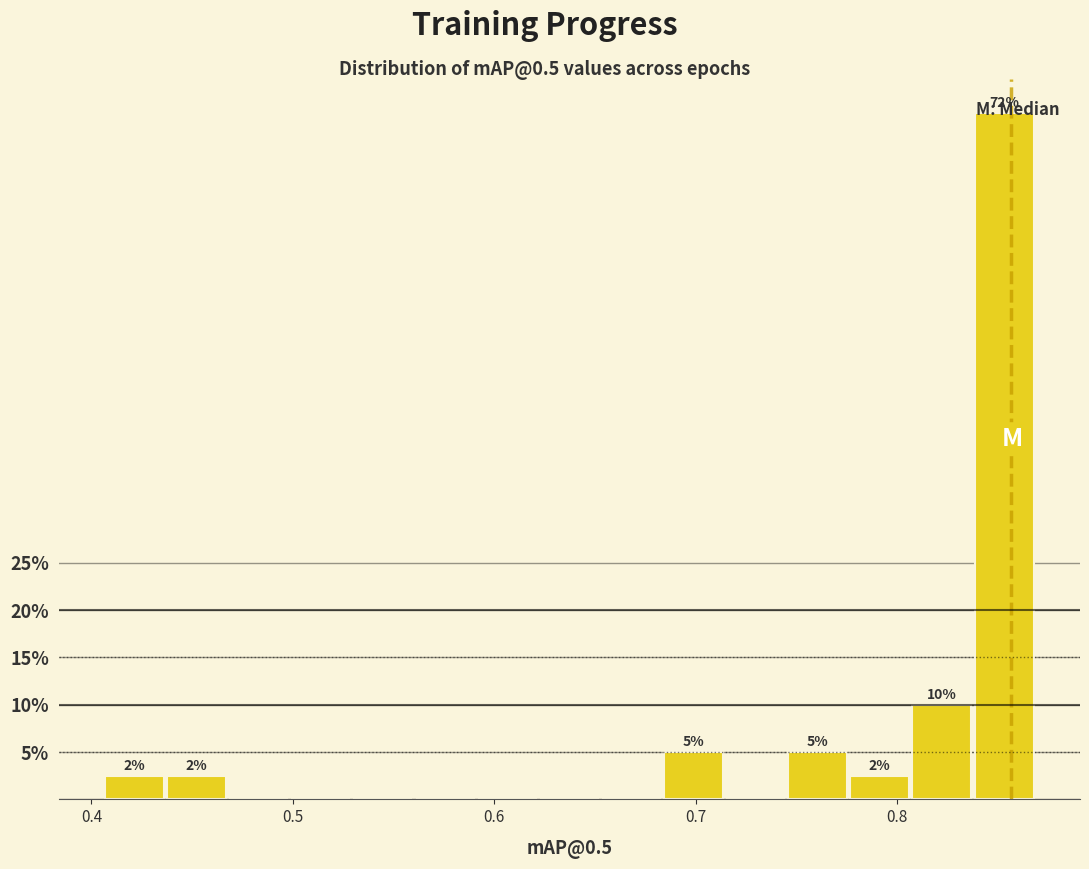

Read against the x-axis, roughly where is the centre of the tallest bar?

0.85